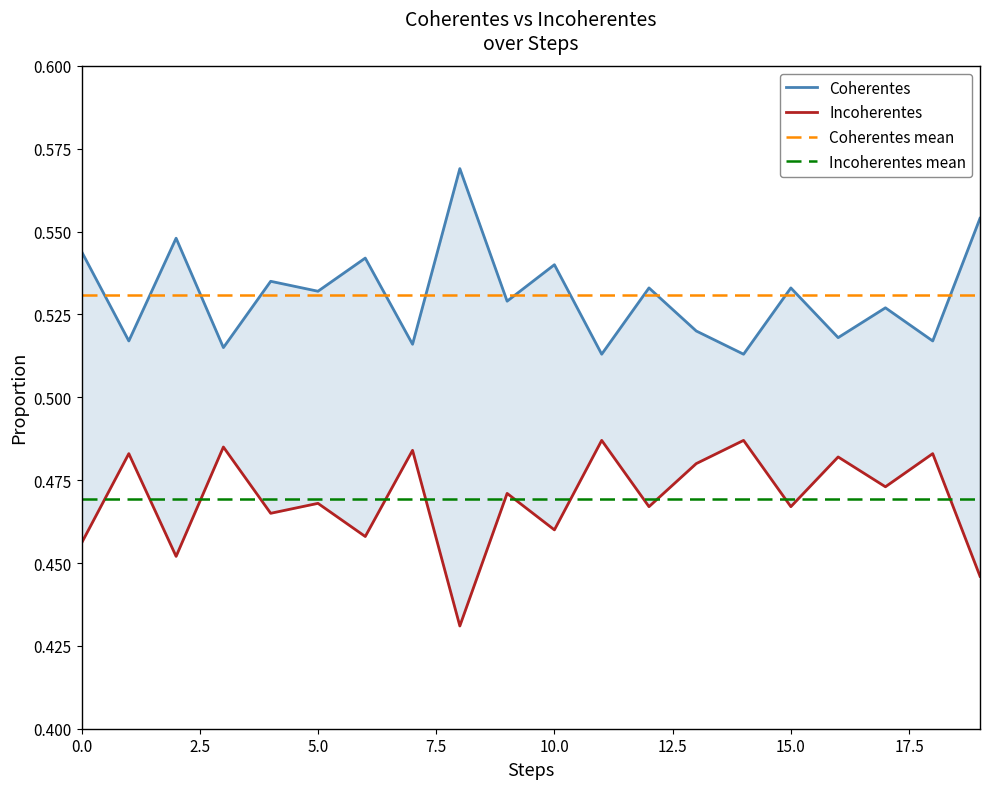

What is the value of the Coherentes mean point at the 14th from the left?

0.5